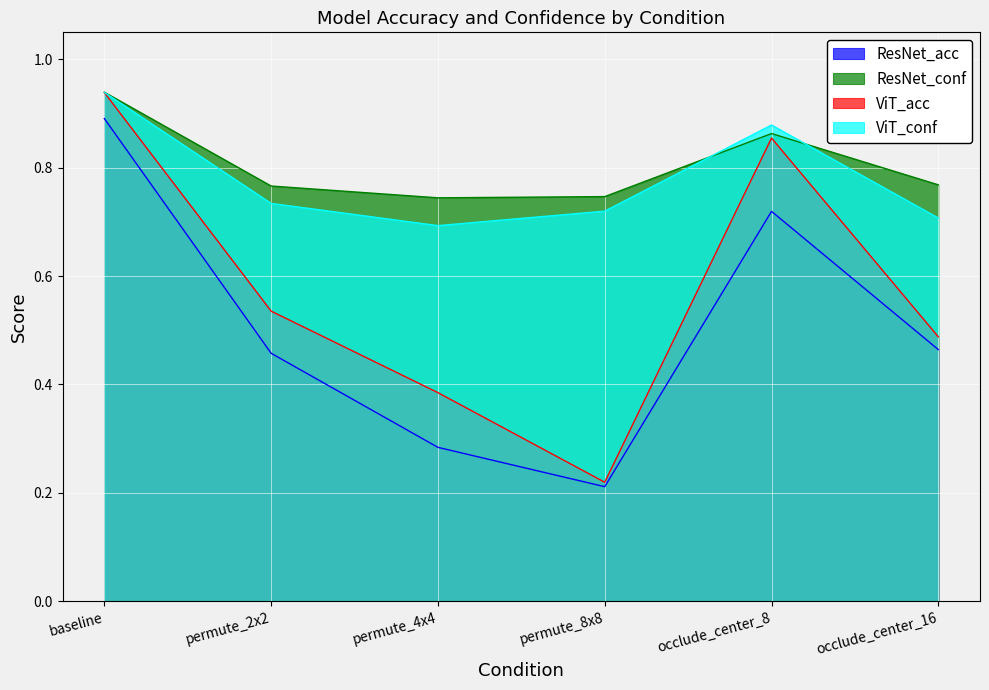

Which series changed the most between permute_4x4 and permute_8x8?

ViT_acc